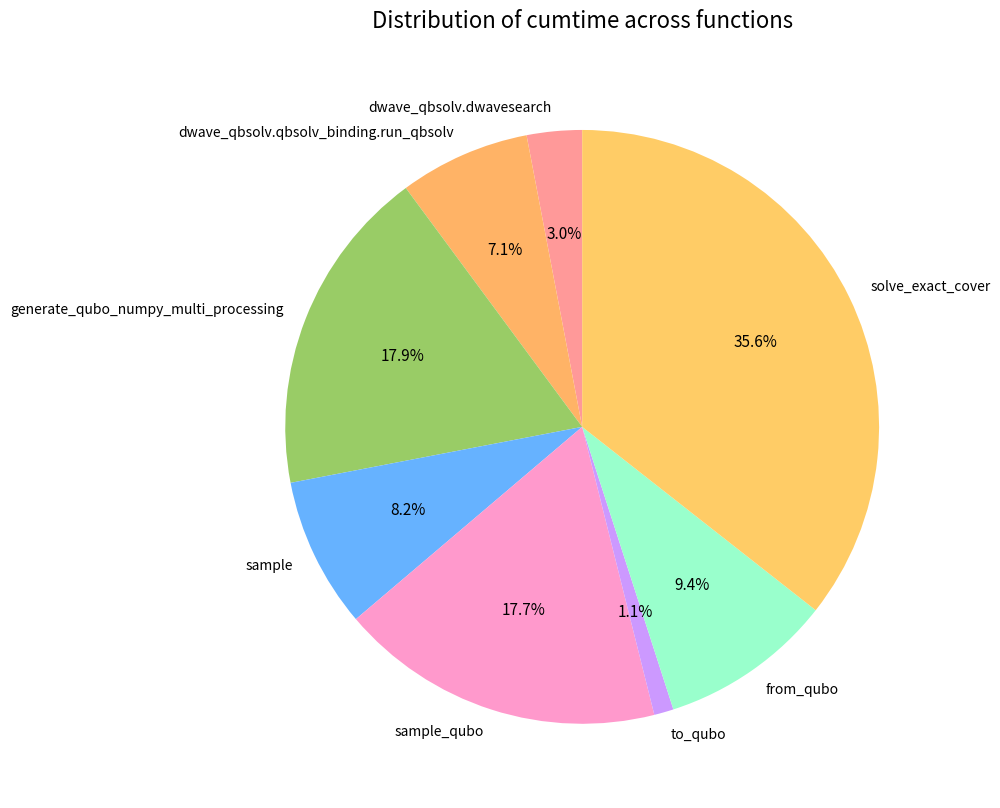

What percentage is the dwave_qbsolv.dwavesearch slice, to the nearest percent?

3%